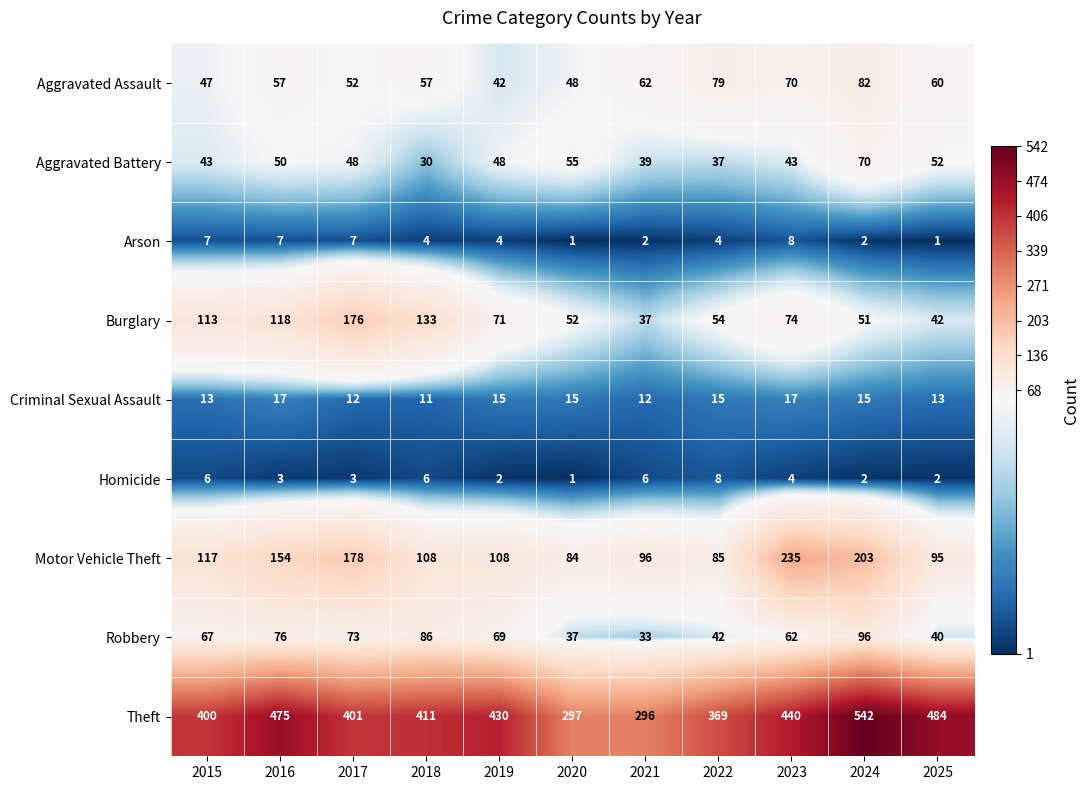

At which label does Aggravated Battery reach its minimum?

2018